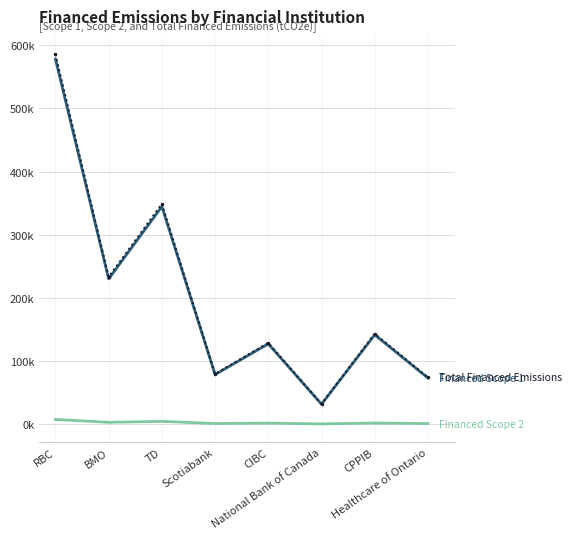

How many series are shown in this chart?

3